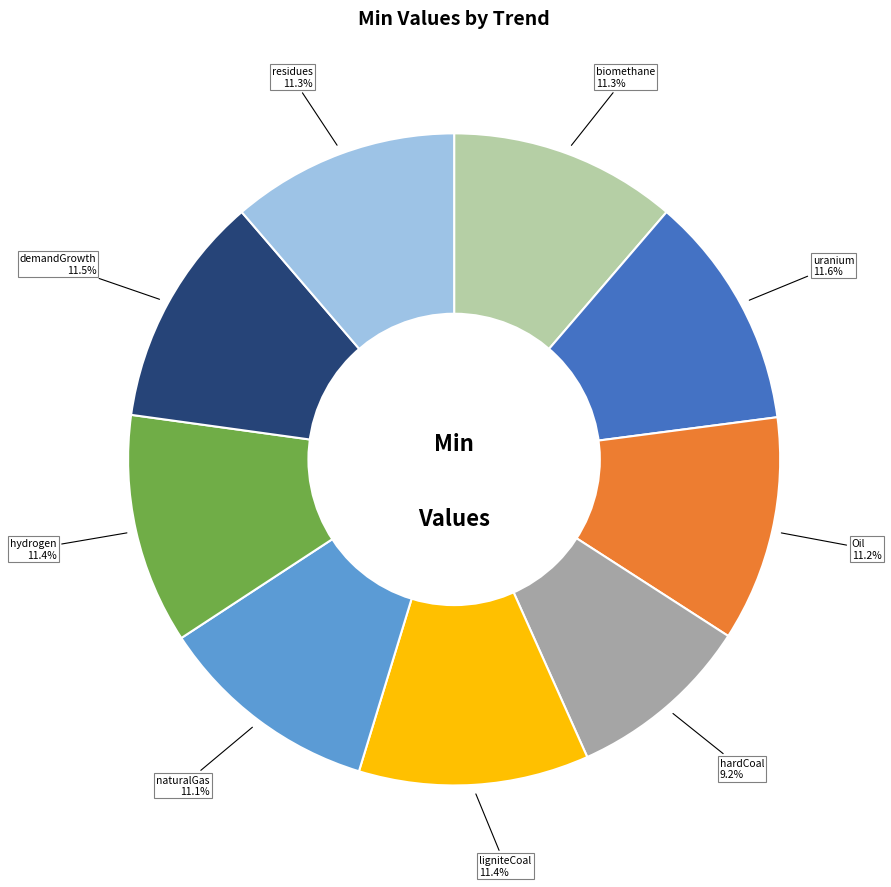

Does any single category account for the majority?

No